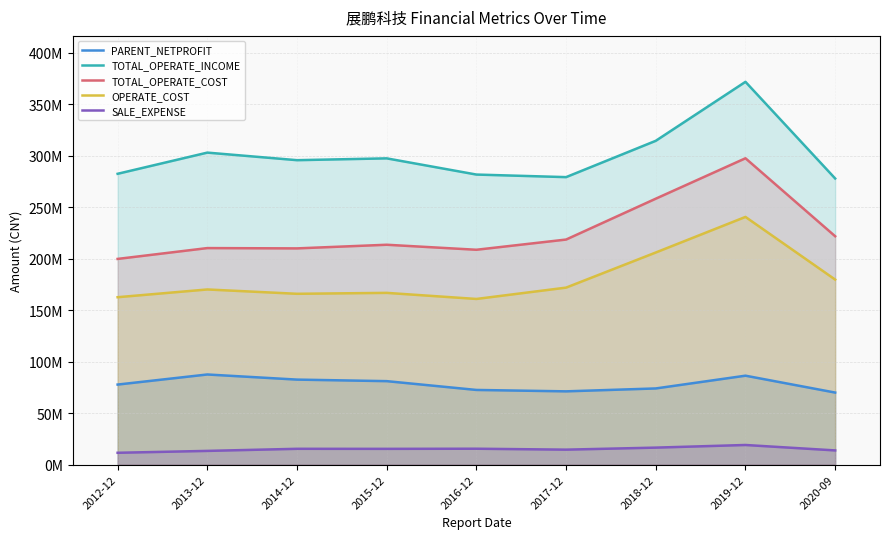

True or false: TOTAL_OPERATE_INCOME has more than 2 points higher than both neighbors.

True